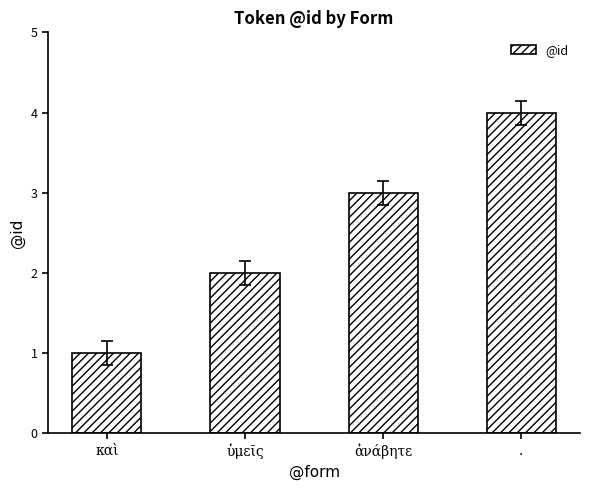

At which label is the value closest to 2?

ὑμεῖς